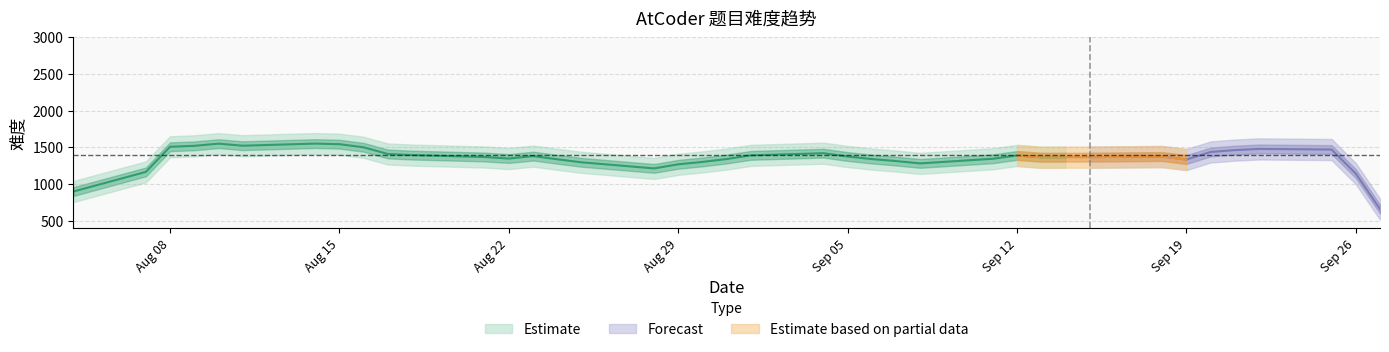

What is the label of the 34th point from the right?

2023-08-11